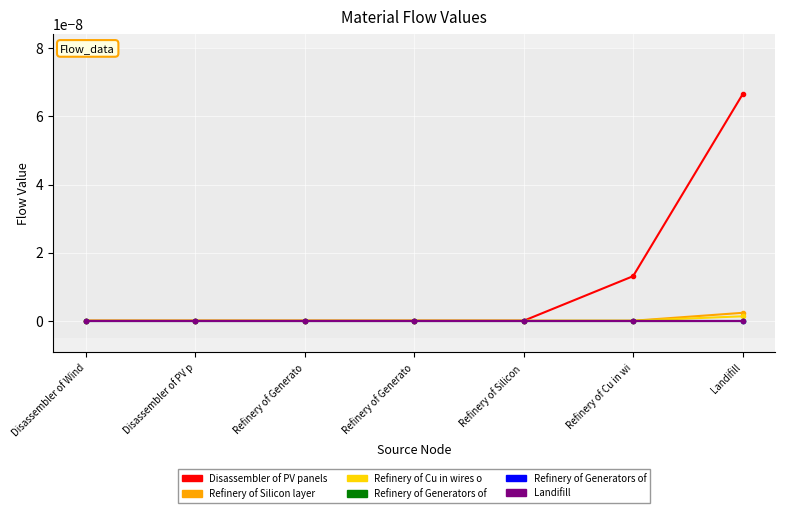

Is this an area chart (filled region under the line)?

No